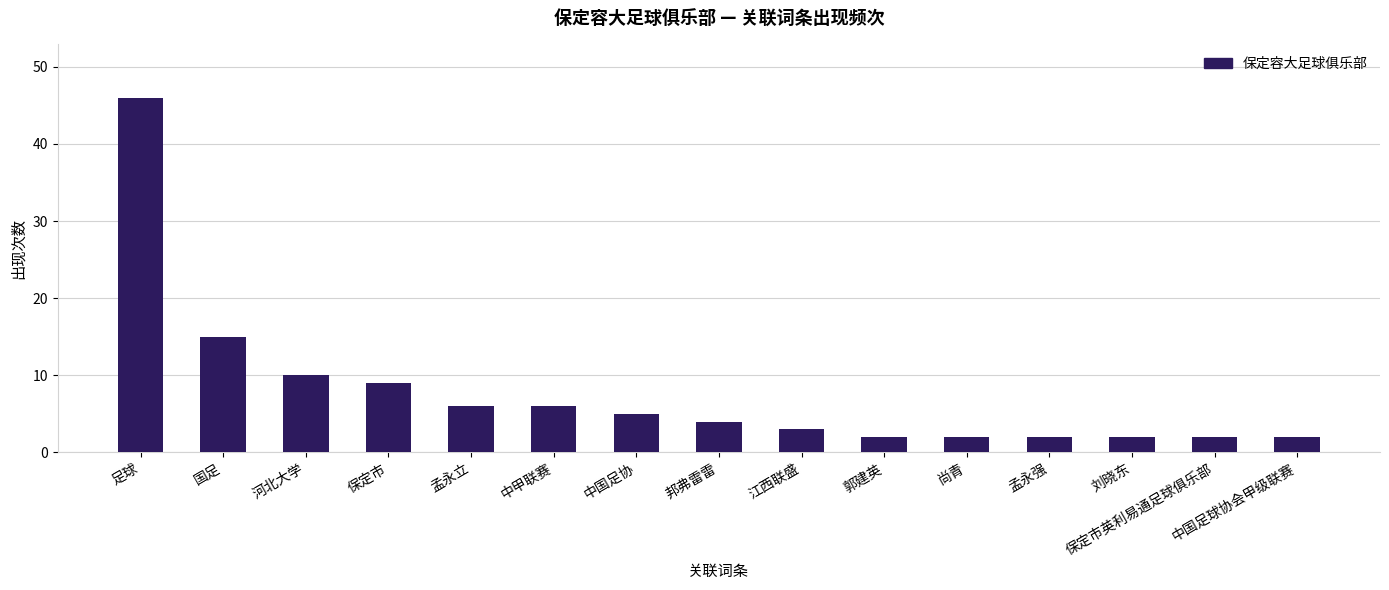

What is the maximum value shown in the chart?

46